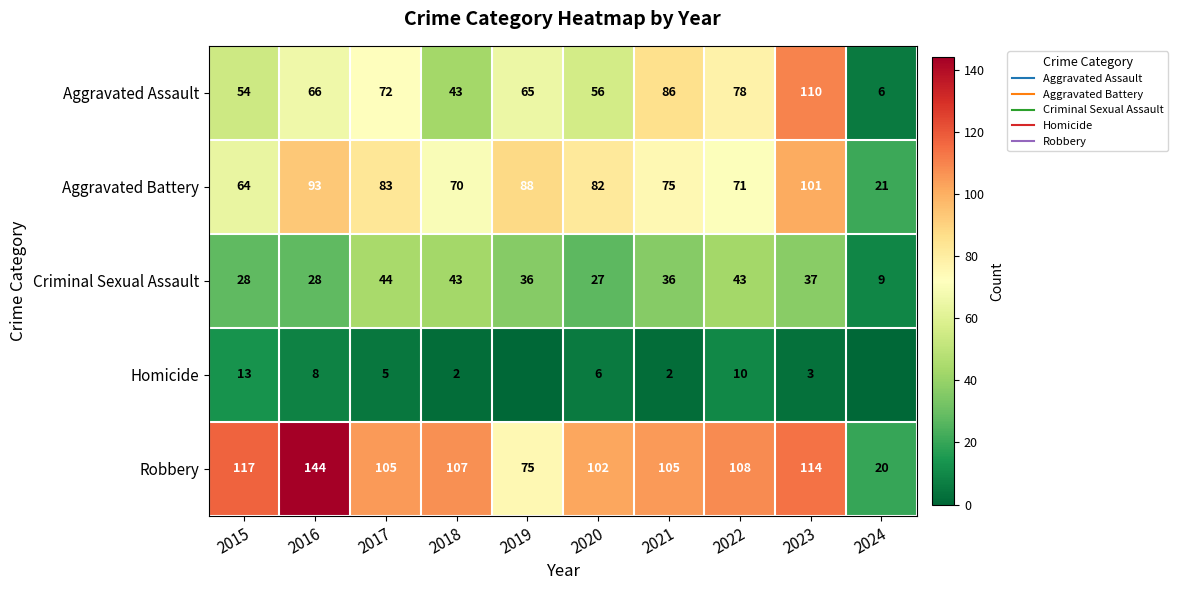

Between 2019 and 2023, which series saw the biggest shift?

Aggravated Assault